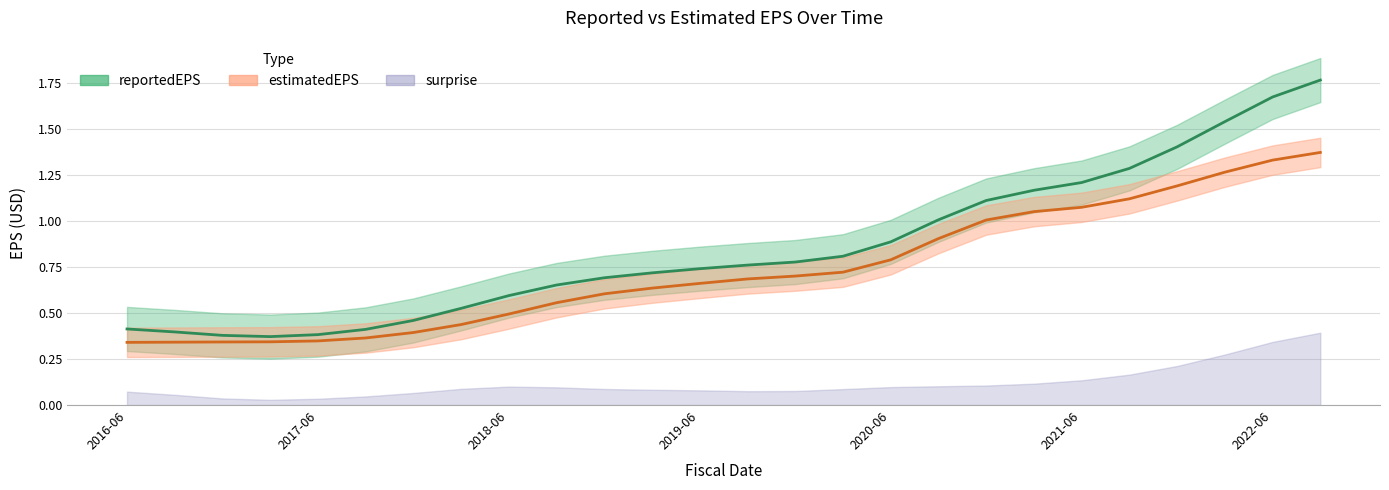

What is the total value across all series at 2021-12-31?

2.6